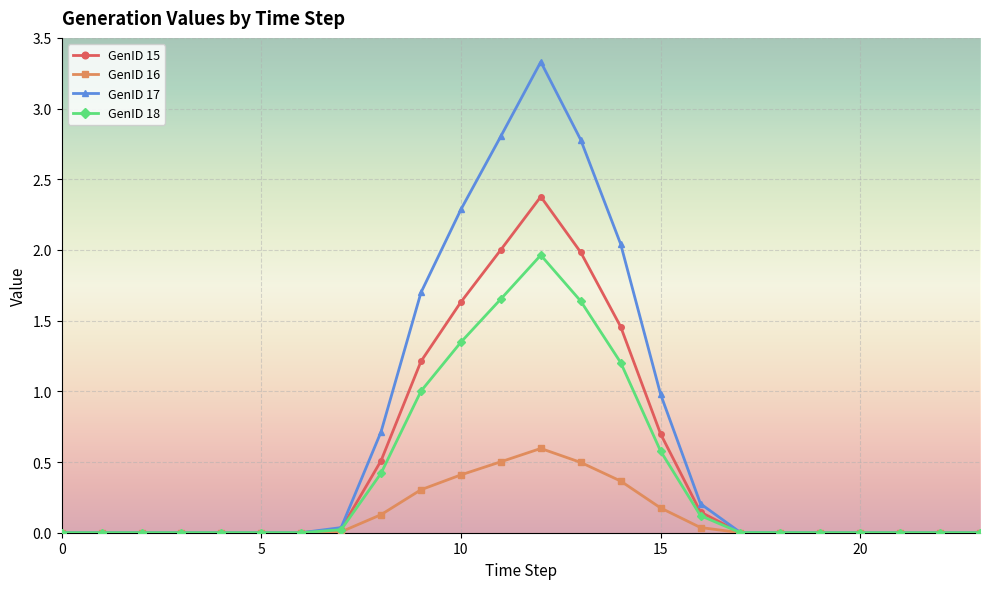

What is the highest value of the GenID 17 series?

3.3